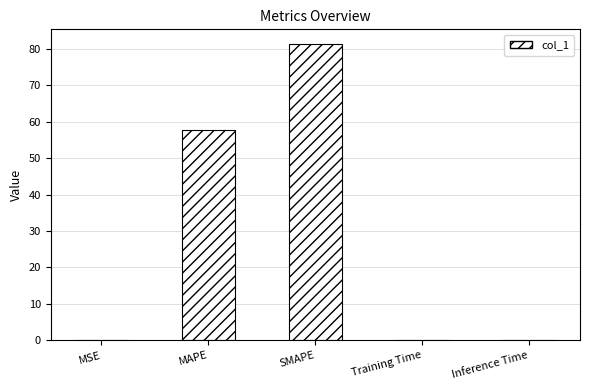

Which has a higher value, SMAPE or MSE?

SMAPE